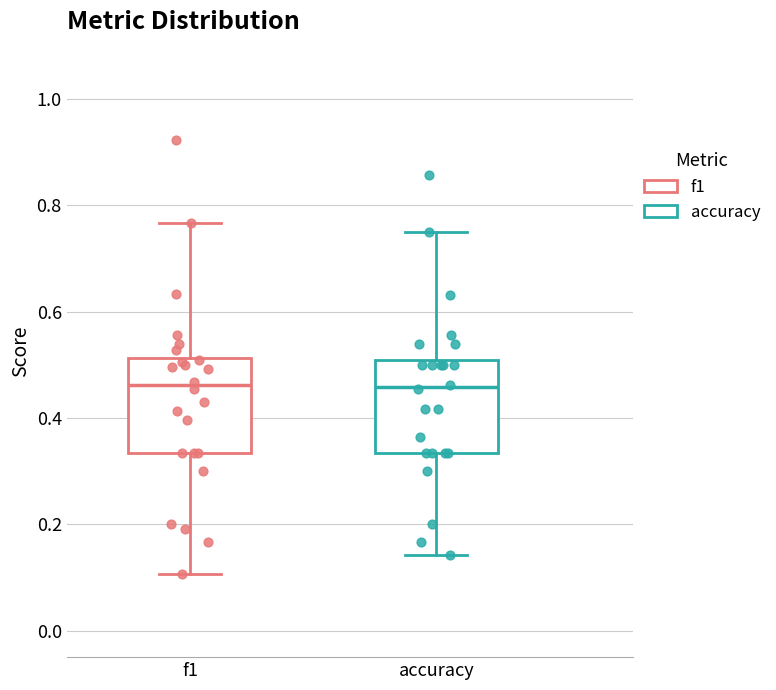

Where is the lower edge of the box for accuracy on the y-axis? The values are not printed on the chart, so give them approximately, as read against the axis.

0.34